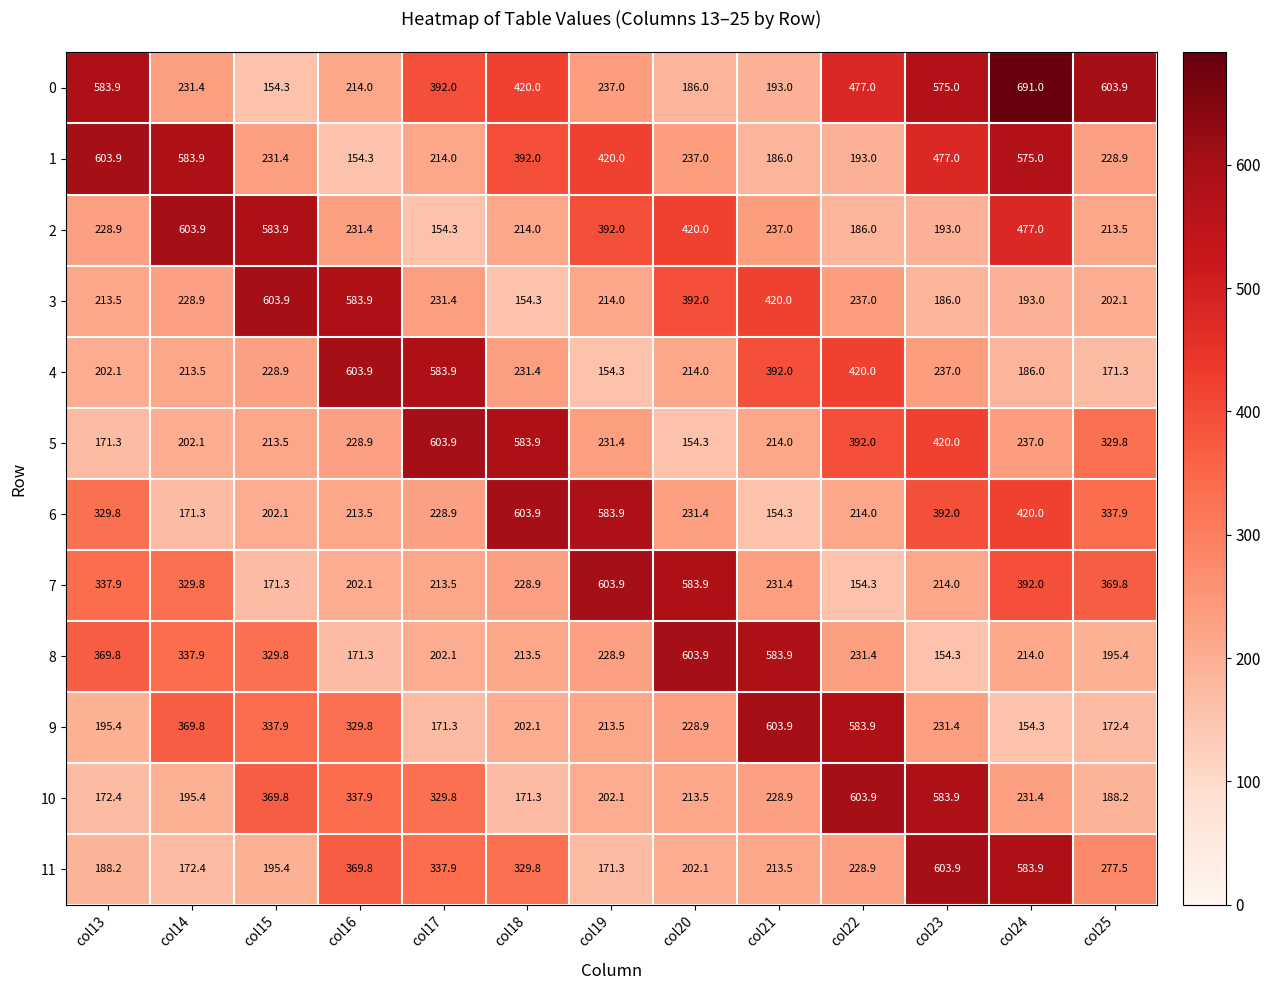

What is the sum of all 2 values?

4134.9